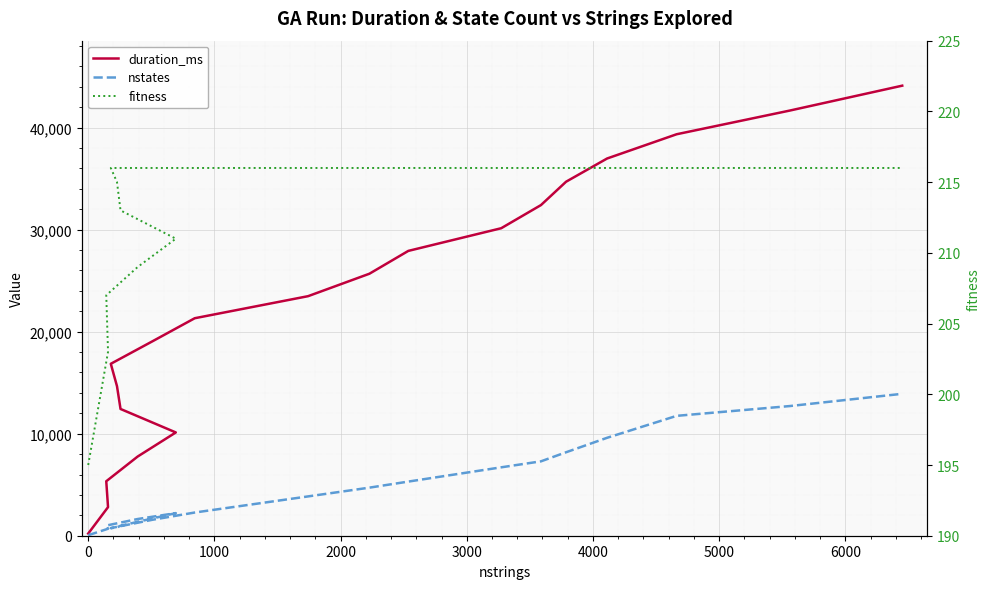

True or false: fitness and duration_ms intersect in this chart.

False